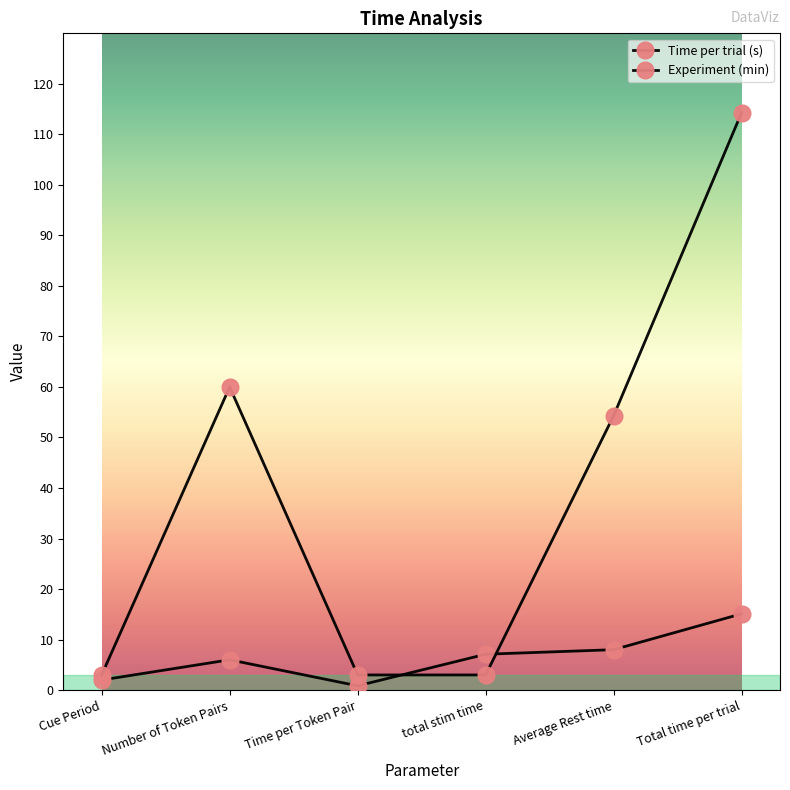

How many lines are shown in the chart?

2